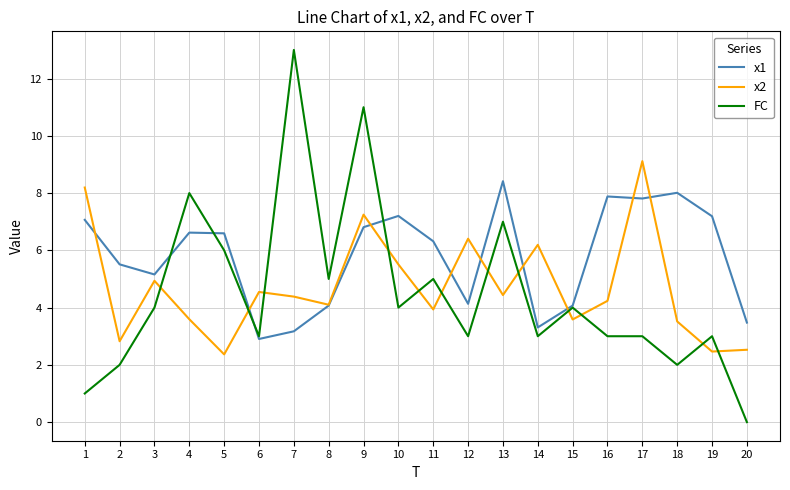

How many series are shown in this chart?

3